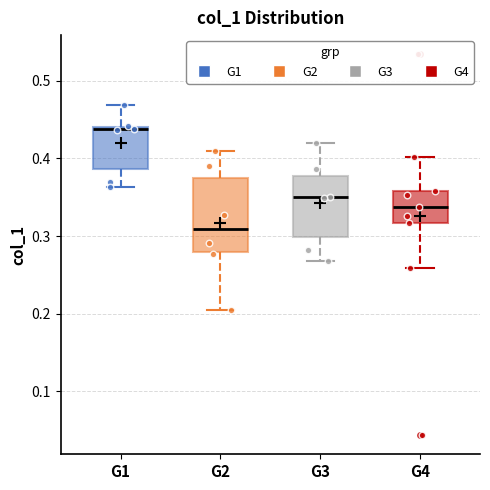

Where is the upper edge of the box for G4 on the y-axis? The values are not printed on the chart, so give them approximately, as read against the axis.

0.36